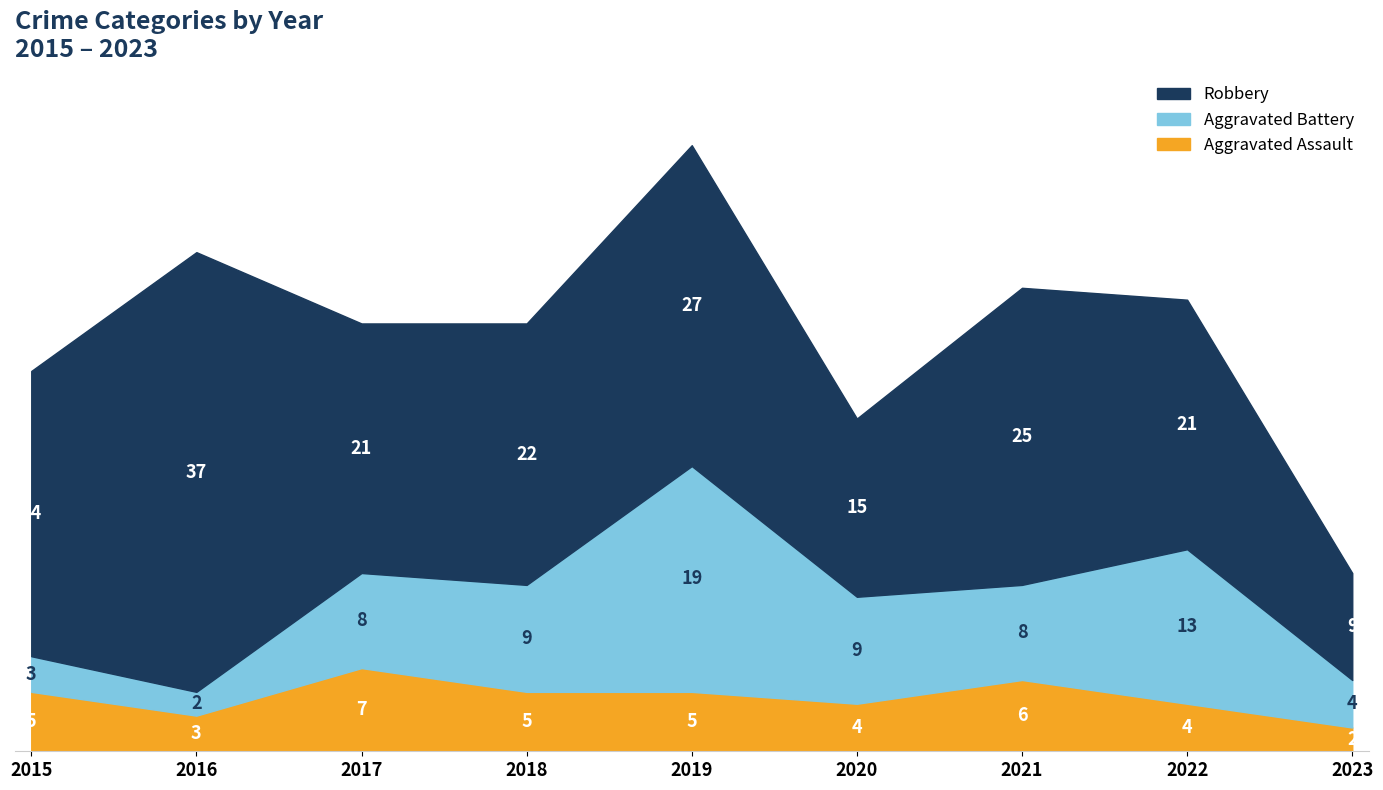

Count the number of categories in the chart.

9